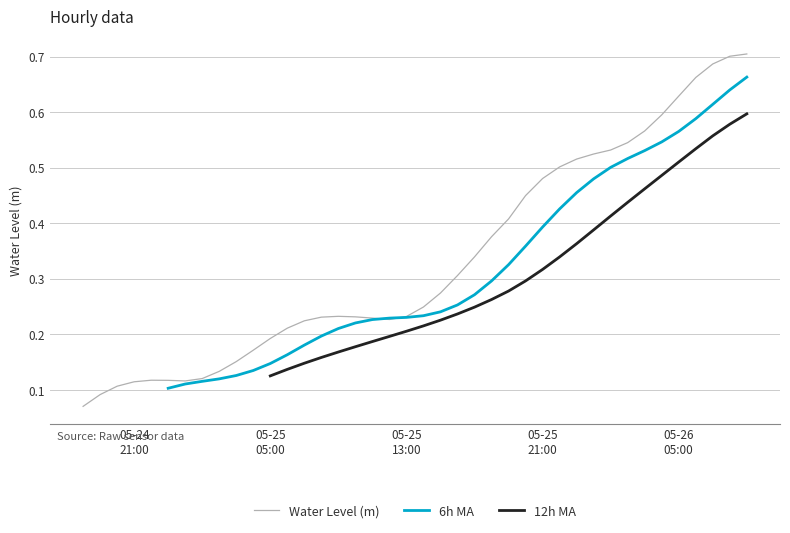

What is the sum of all values?

13.4